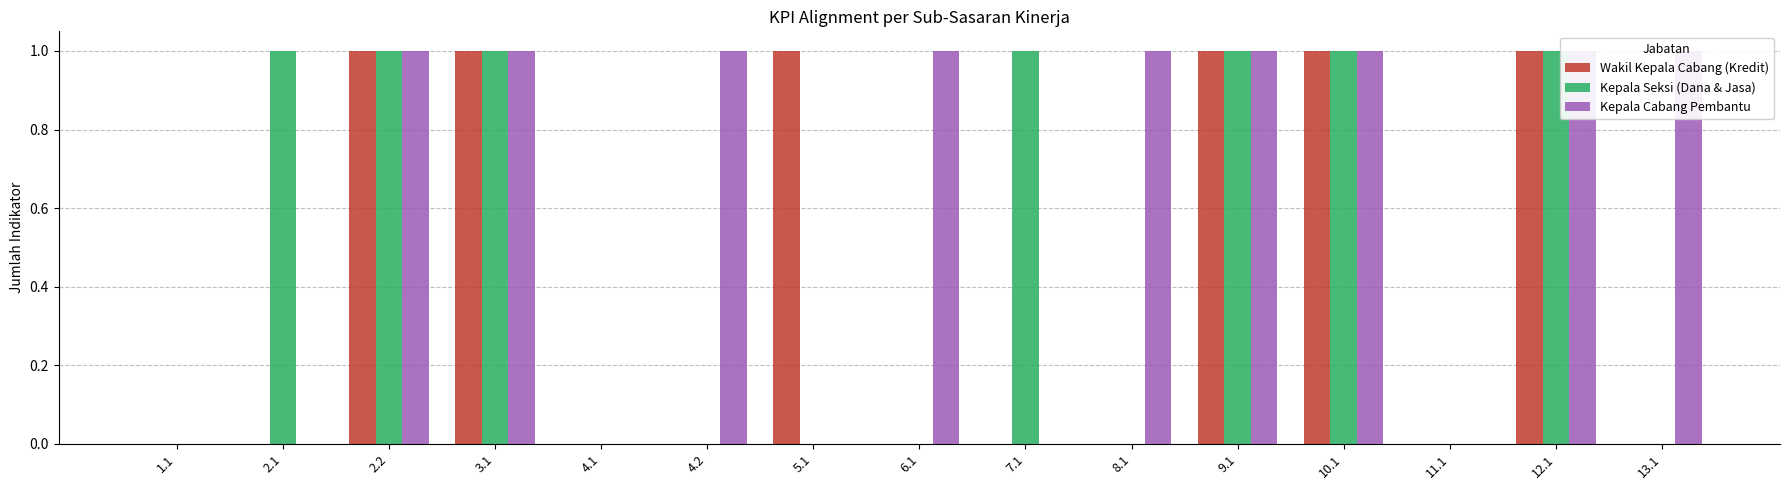

What is the difference between the second highest and second lowest values in the Kepala Cabang Pembantu series?

1